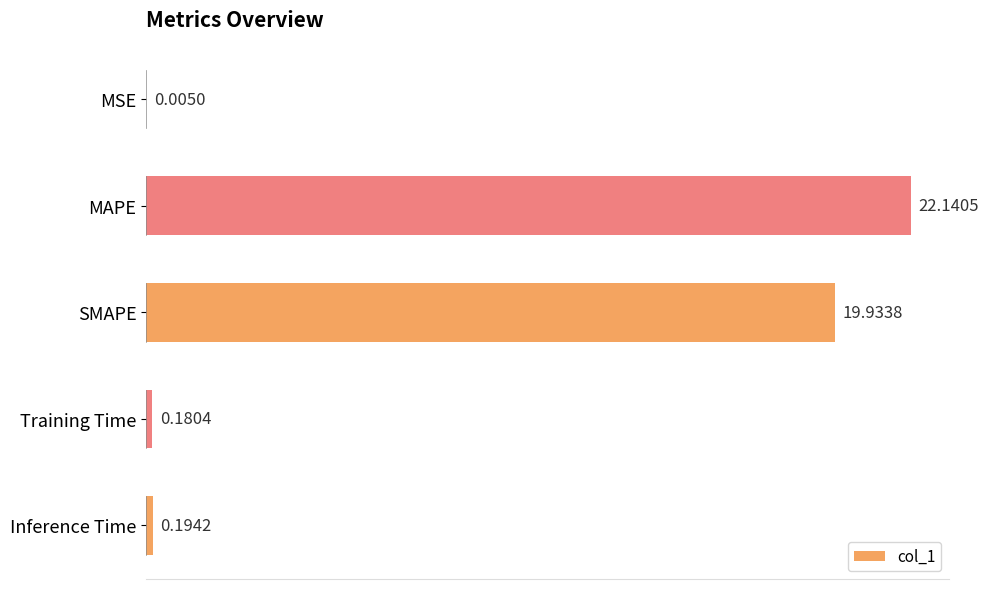

Where is the data nearest to the value 11?

SMAPE